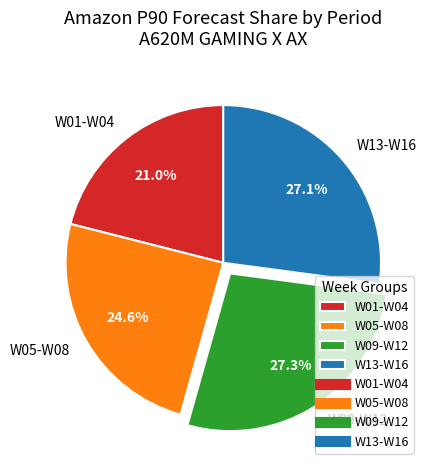

Is there a majority slice in this chart?

No